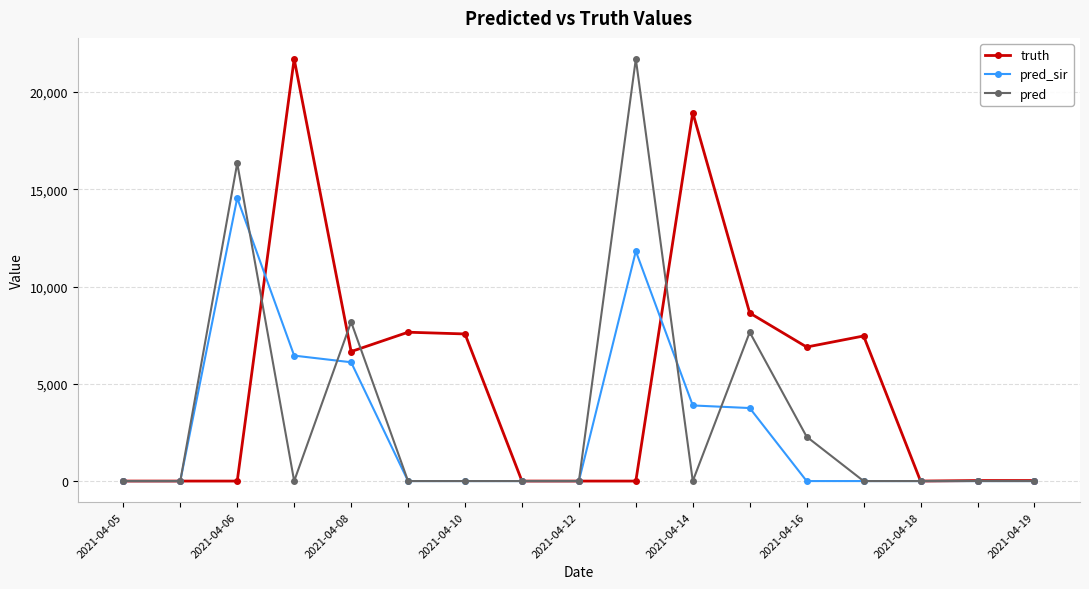

What is the maximum value for truth?

21695